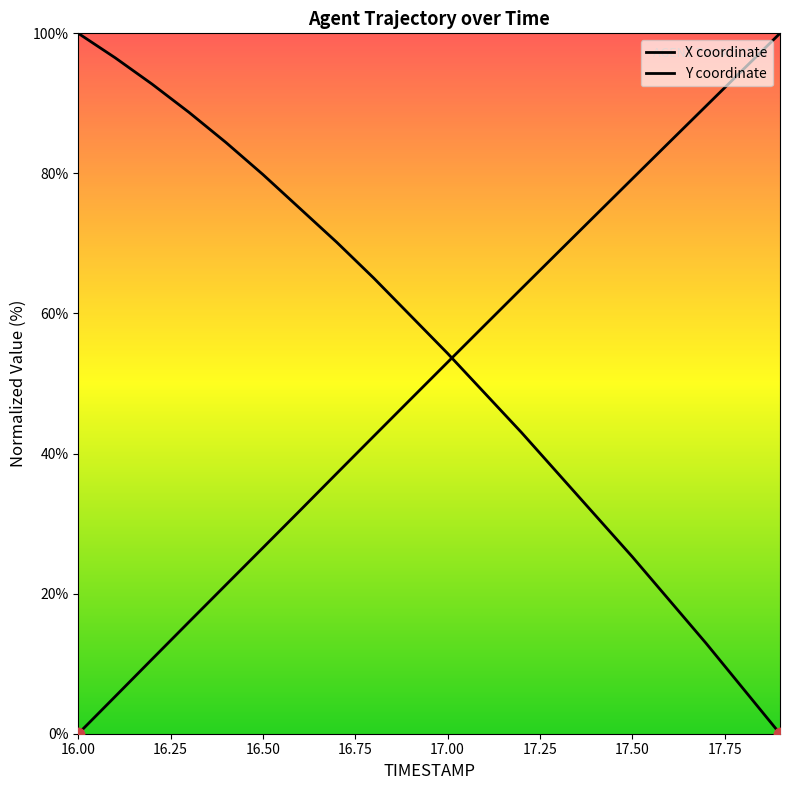

Which series has the largest Y range (max minus min)?

X